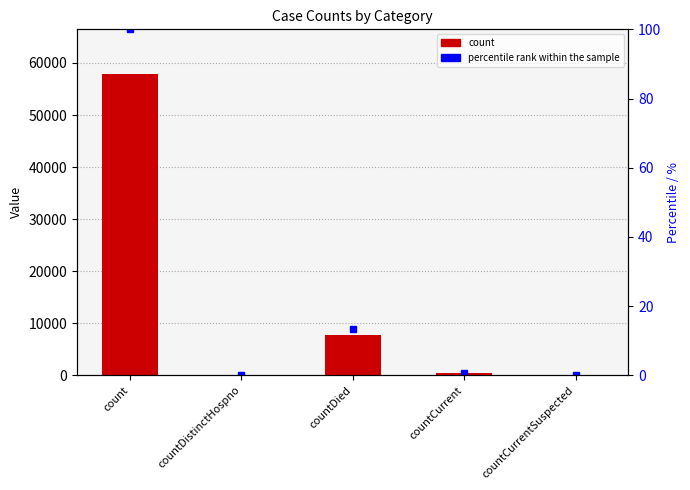

What are all the series names shown in the legend?

count, percentile rank within the sample